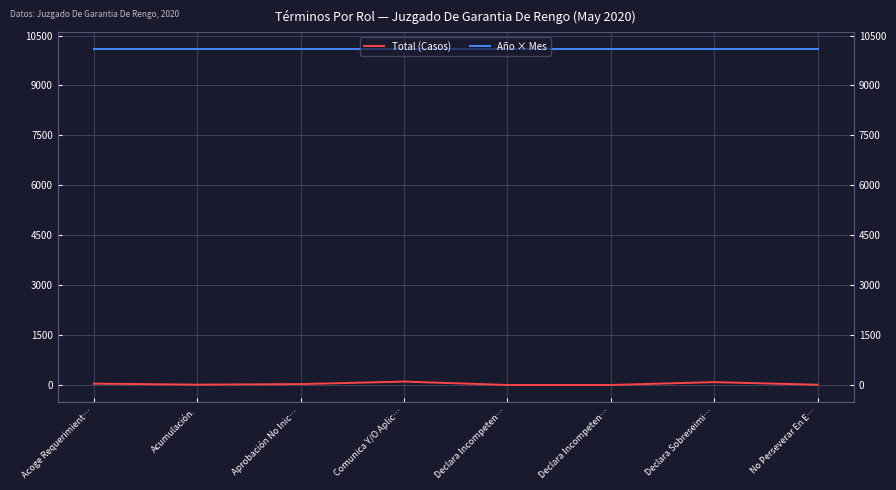

Reading left to right, what are all the values shown in this chart?

Total (Casos): Acoge Requerimient…=43	Acumulación.=13	Aprobación No Inic…=29	Comunica Y/O Aplic…=105	Declara Incompeten…=3	Declara Incompeten…=3	Declara Sobreseimi…=88	No Perseverar En E…=10
Año × Mes: Acoge Requerimient…=10100	Acumulación.=10100	Aprobación No Inic…=10100	Comunica Y/O Aplic…=10100	Declara Incompeten…=10100	Declara Incompeten…=10100	Declara Sobreseimi…=10100	No Perseverar En E…=10100